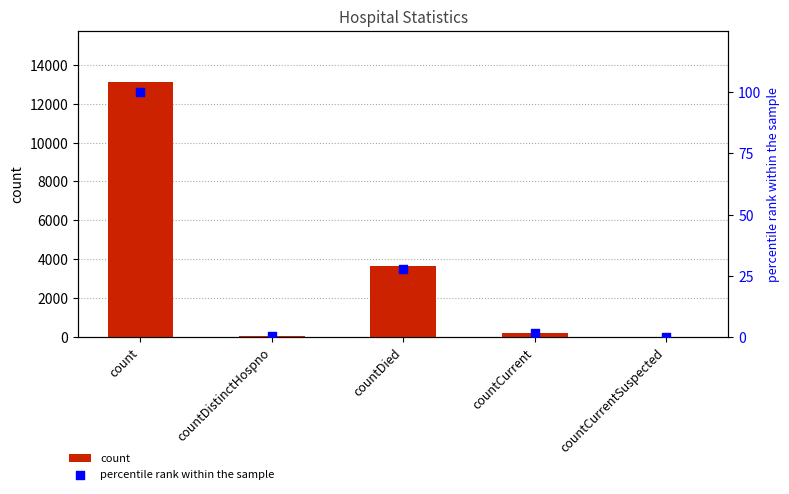

Which series has the largest total across all categories?

count